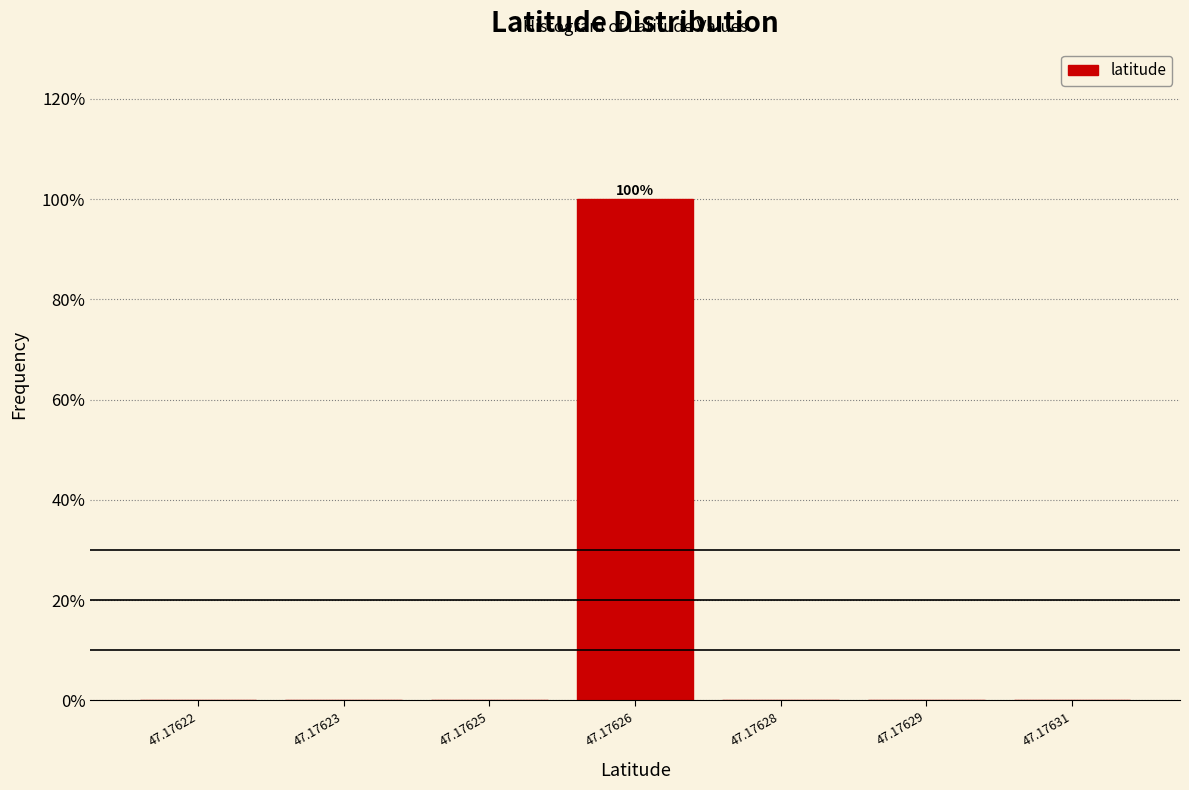

Reading left to right, transcribe all the data shown in this chart.

47.17622=0	47.17623=0	47.17625=0	47.17626=100	47.17628=0	47.17629=0	47.17631=0